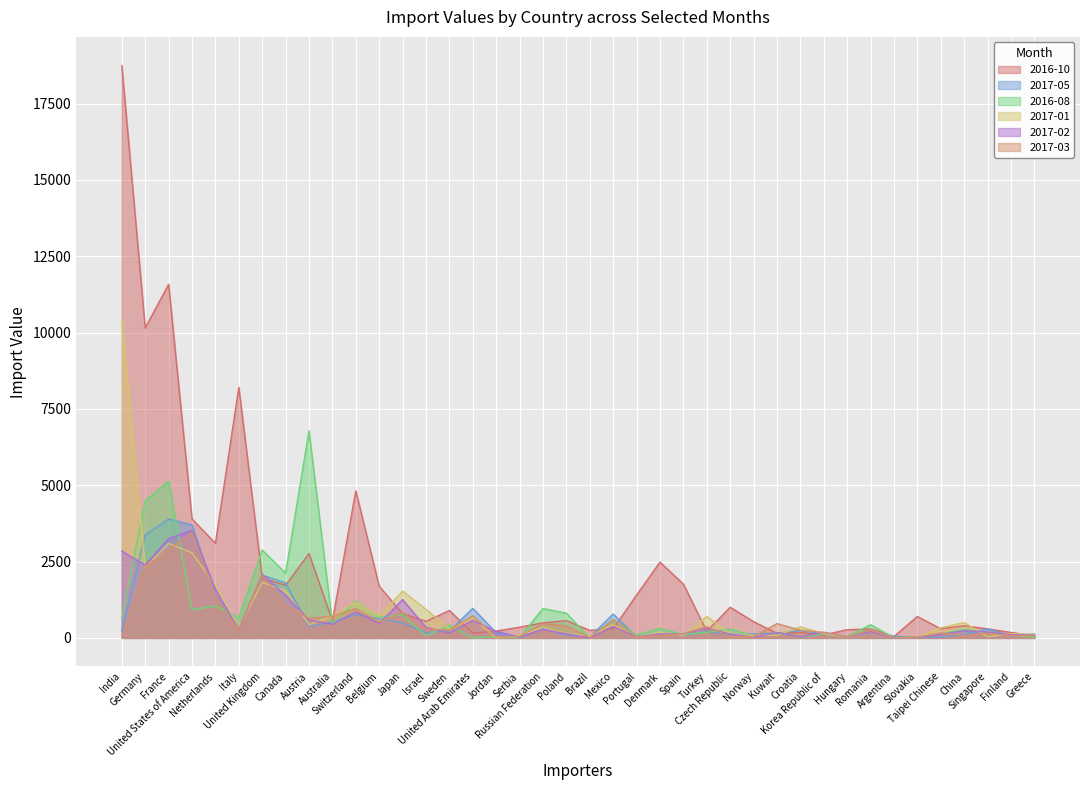

How many lines are shown in the chart?

6